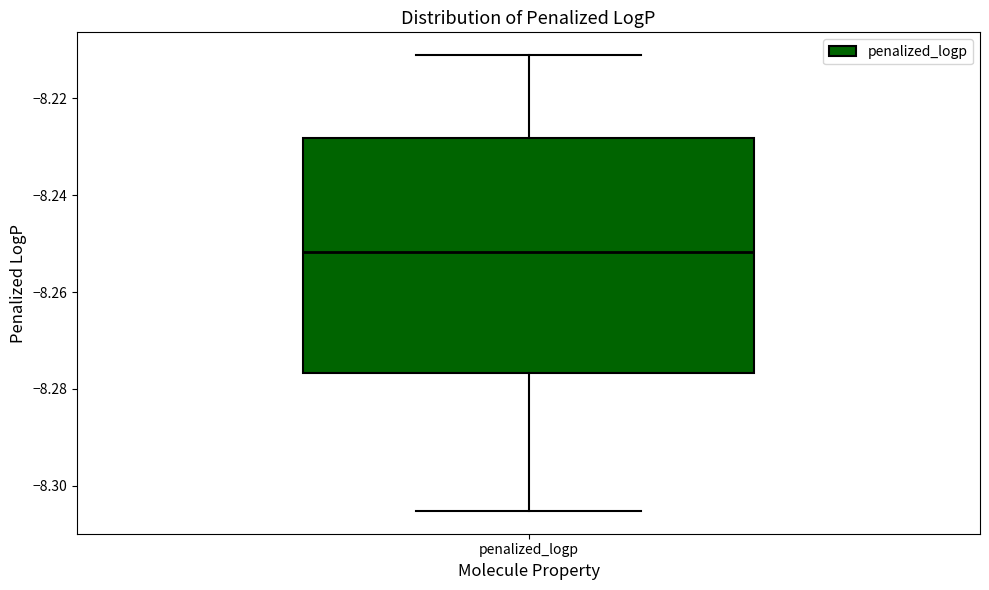

Where does the median line of the box for penalized_logp sit on the y-axis? The values are not printed on the chart, so give them approximately, as read against the axis.

-8.252